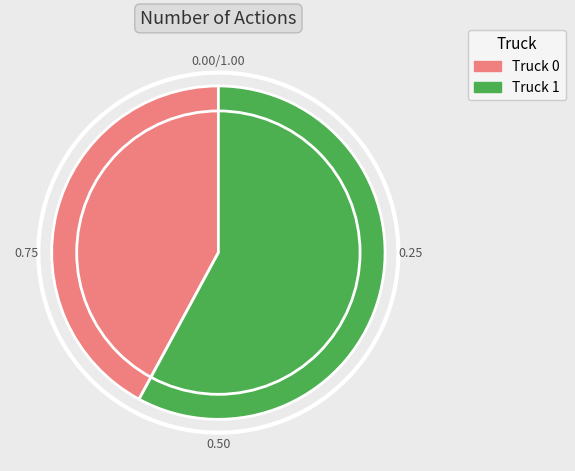

How many slices are in this pie chart?

2